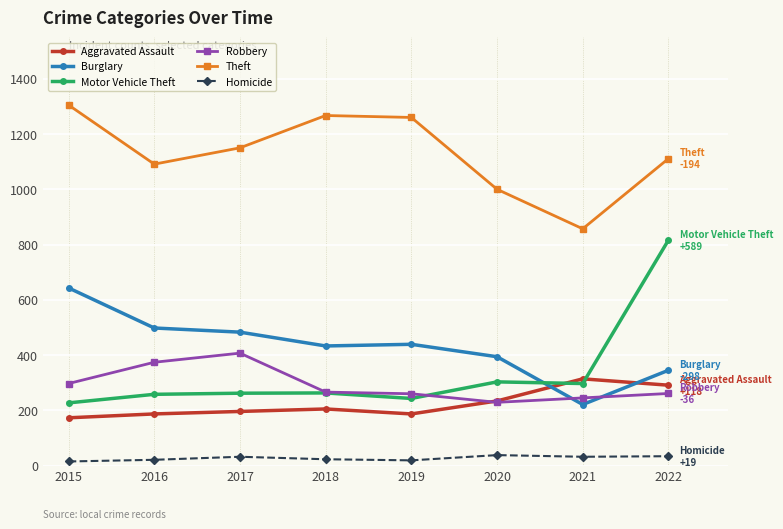

How many data points in Burglary are less than 439?

4